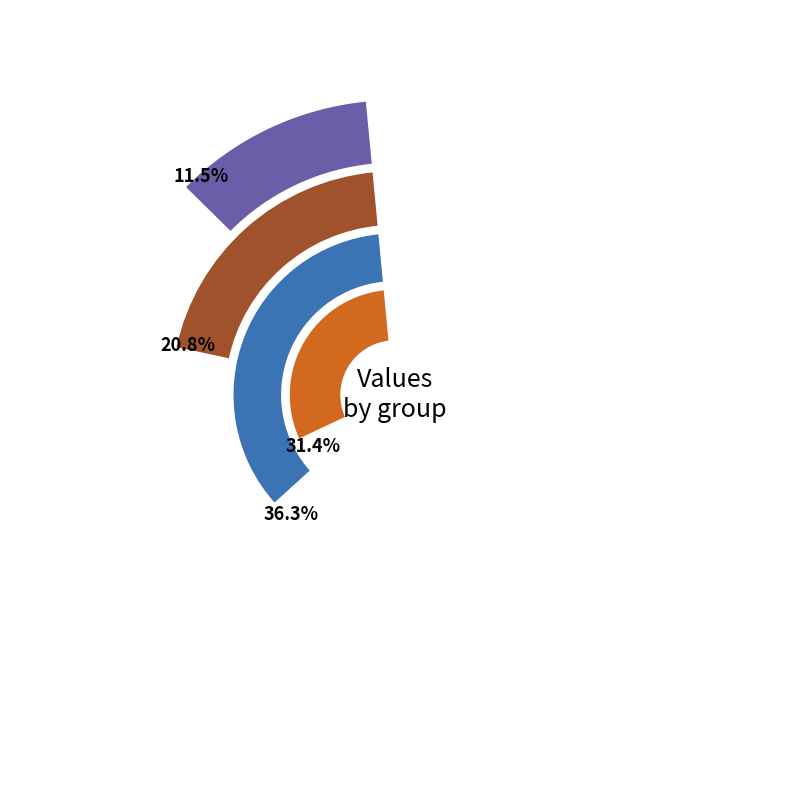

Is there any slice that represents more than half of the pie?

No